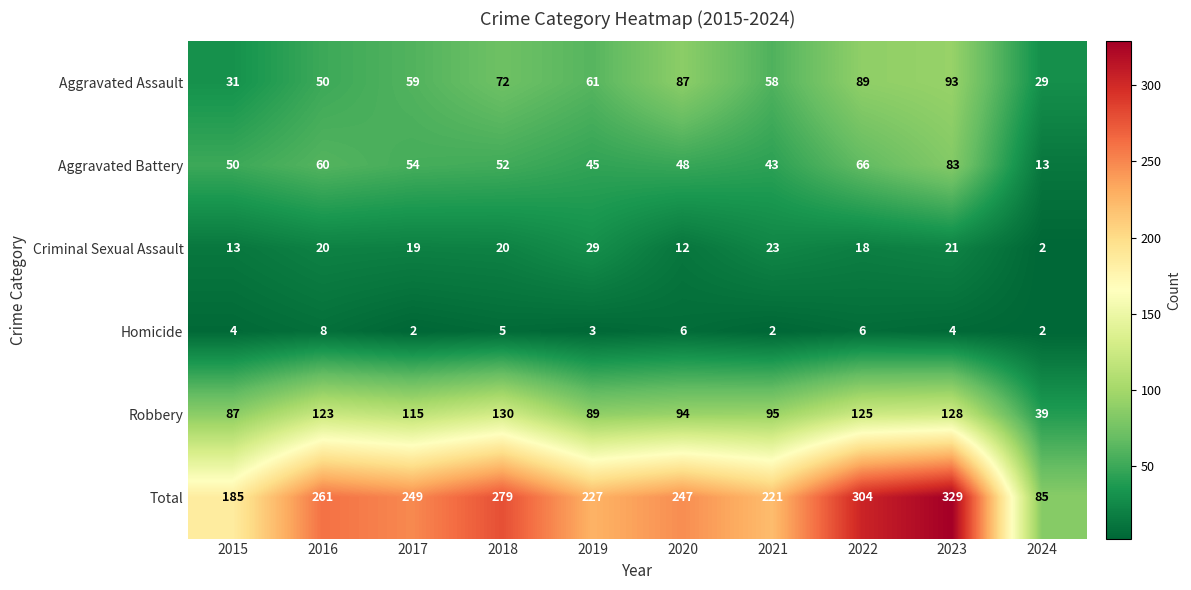

Which series has the widest spread of values?

Total